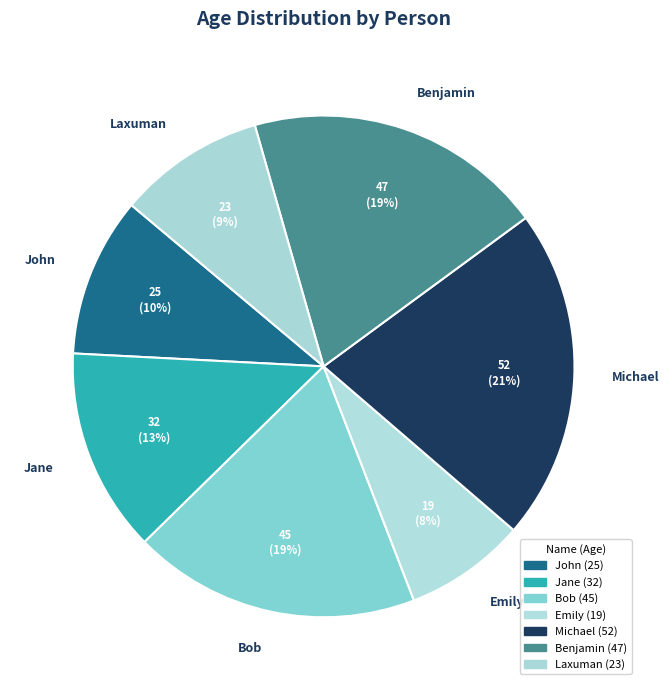

The Bob slice represents 19% of the pie. True or false?

True